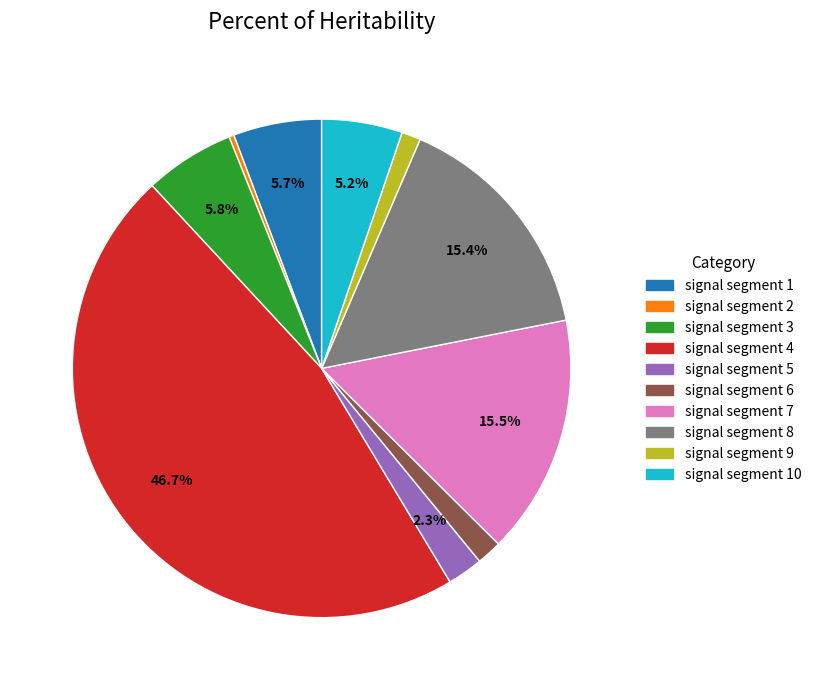

Is there a majority slice in this chart?

No